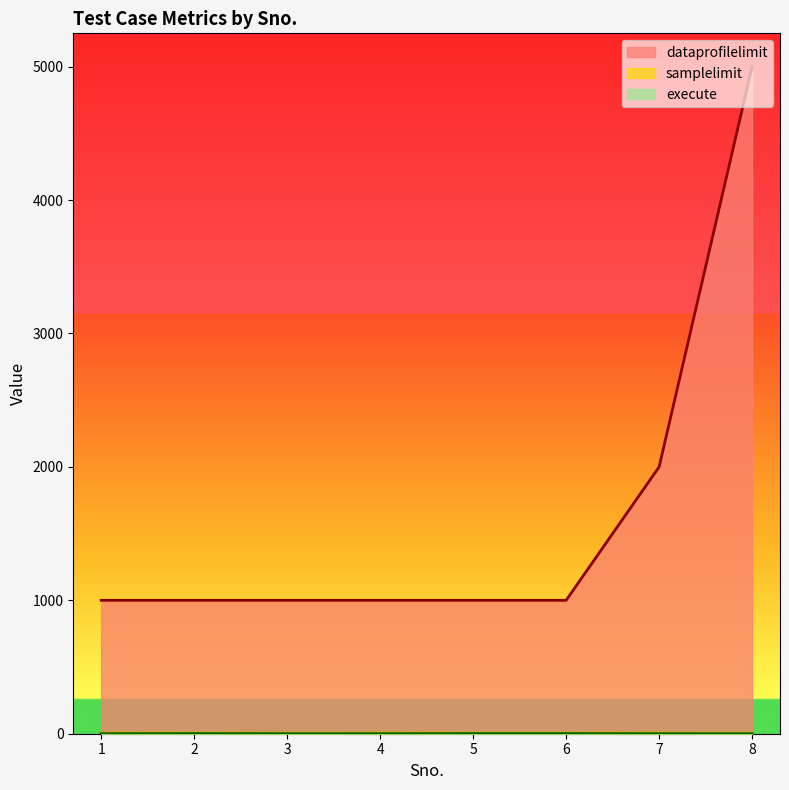

Reading left to right, extract all data points from this chart.

dataprofilelimit: 1000	1000	1000	1000	1000	1000	2000	5000
samplelimit: 8	8	5	8	8	8	8	5
execute: 0	1	0	0	1	1	0	0